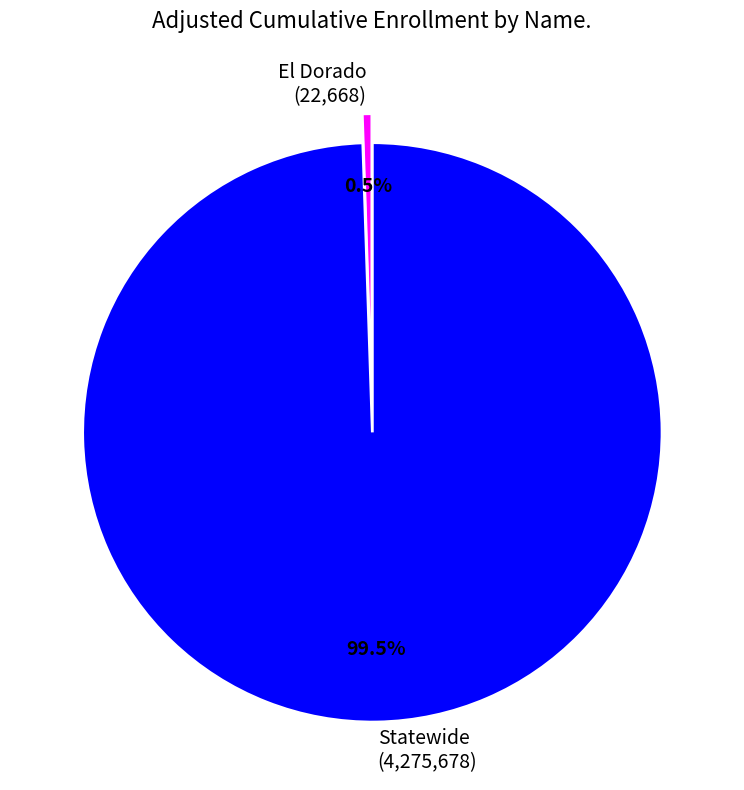

Is it true that El Dorado is 15% of the pie?

False